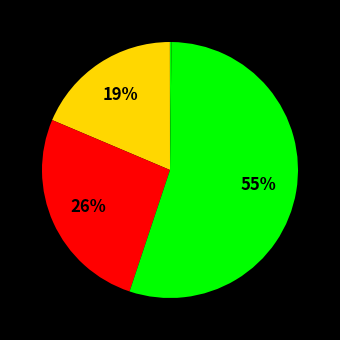

Does any single category account for the majority?

Yes